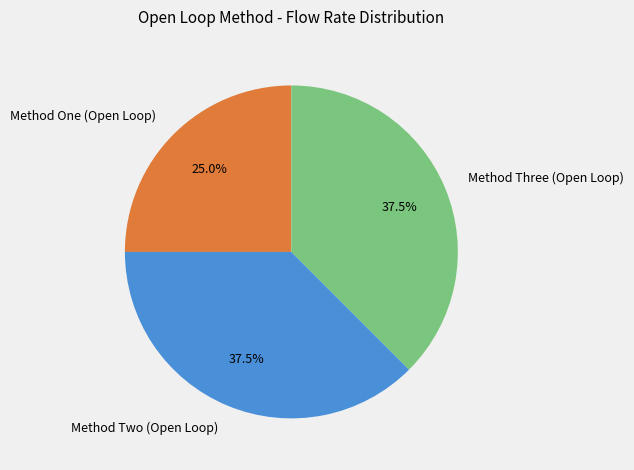

What is the smallest slice in the pie chart?

Method One (Open Loop)